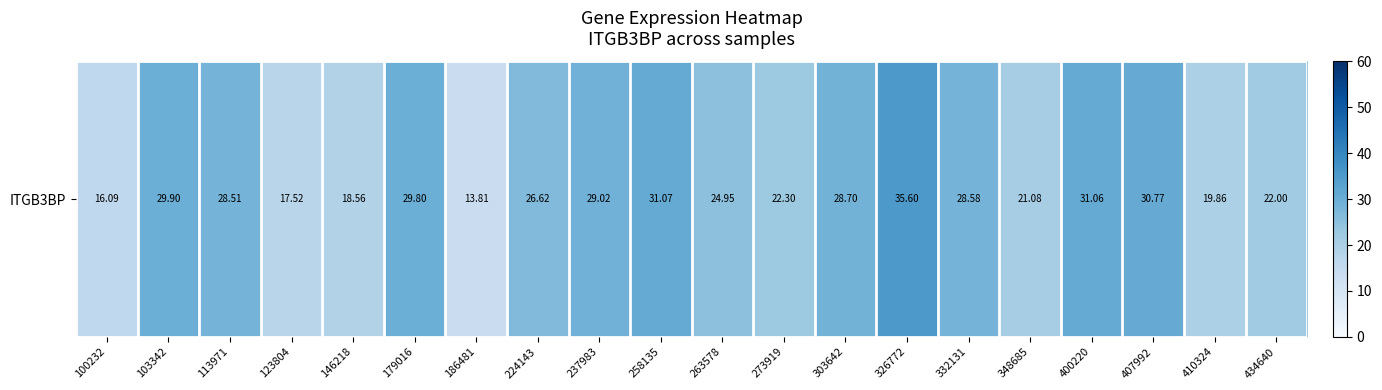

At which category does the chart reach its minimum across all series?

186481